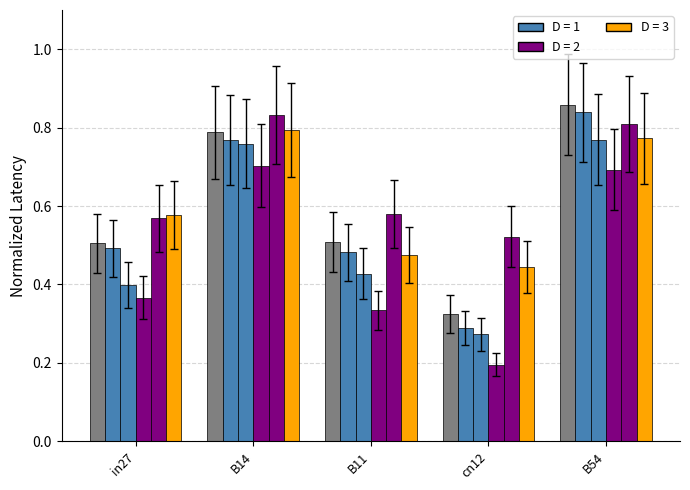

Which has a higher value, B54 or in27?

B54